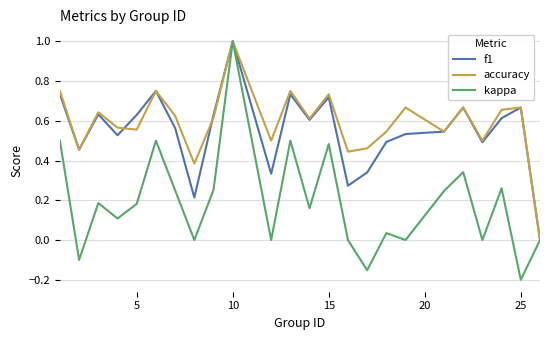

Does the chart have visible grid lines?

Yes